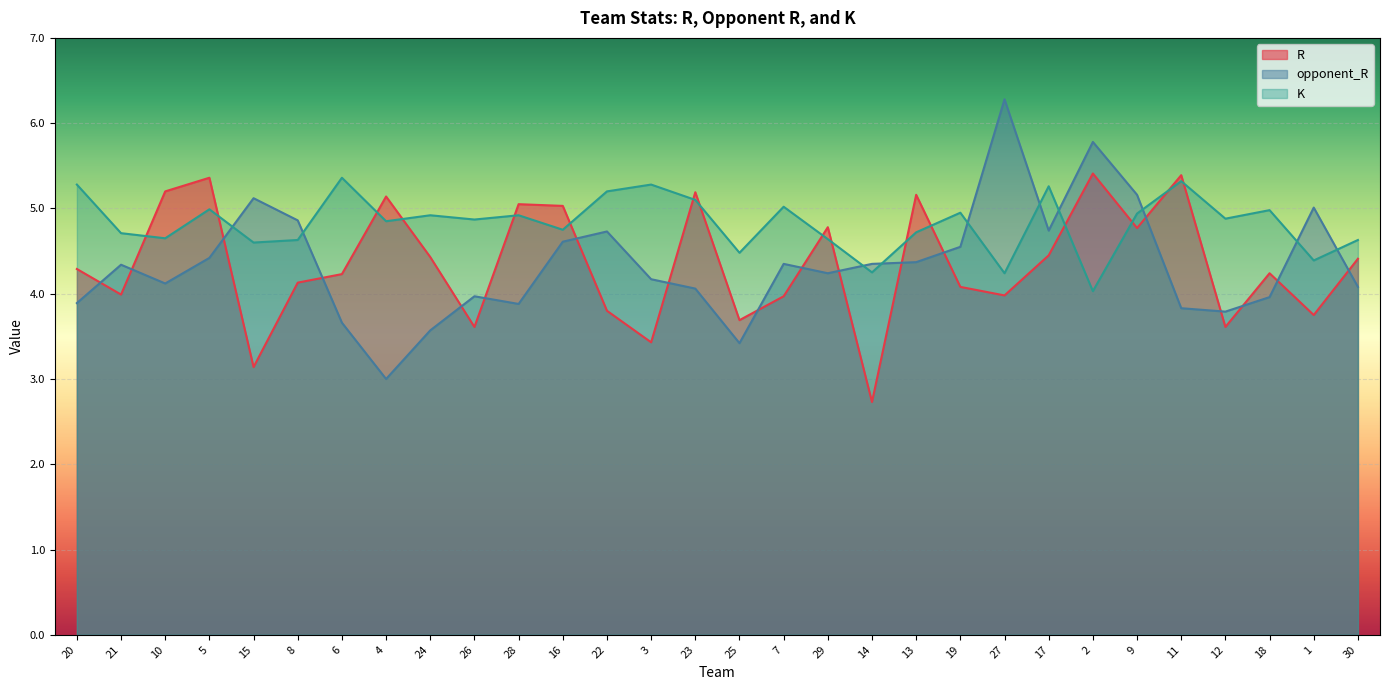

How many series are shown in this chart?

3